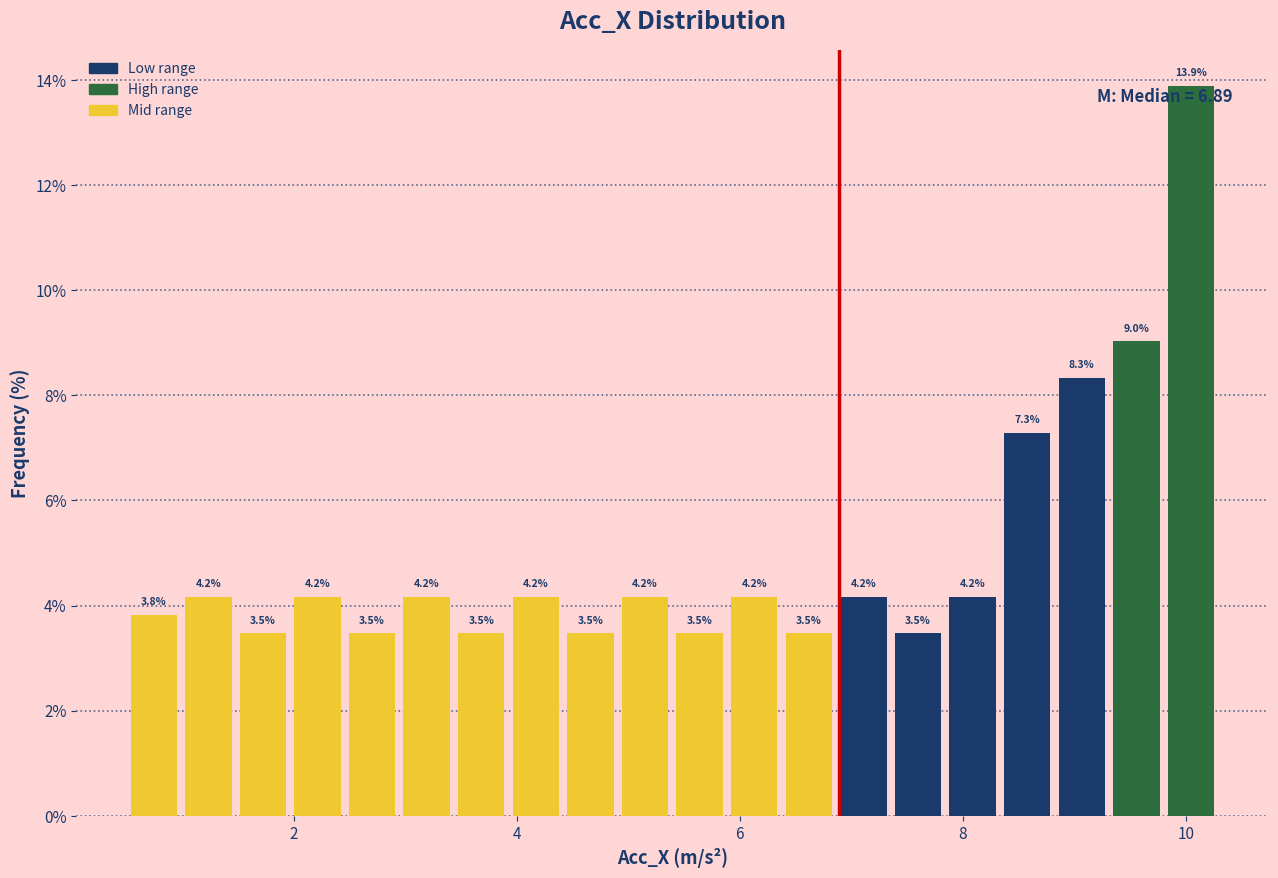

Around what value on the x-axis is the tallest bar? Give the approximate position of its centre, as read against the axis.

10.0